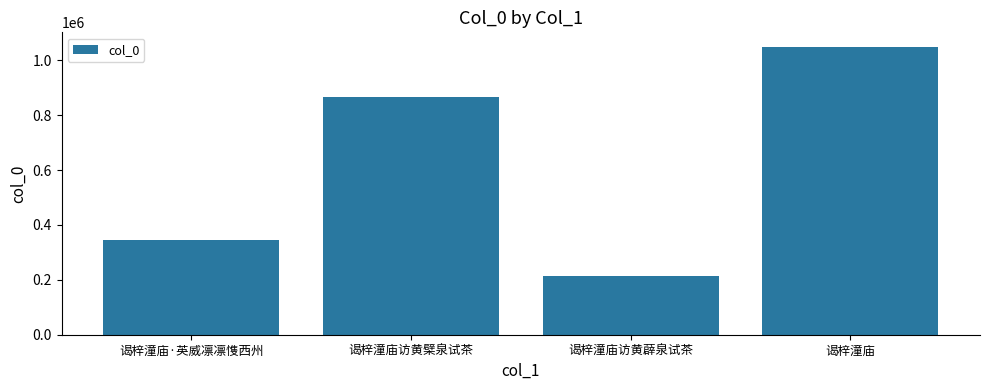

The chart shows a value of 1049077 at 谒梓潼庙. True or false?

True